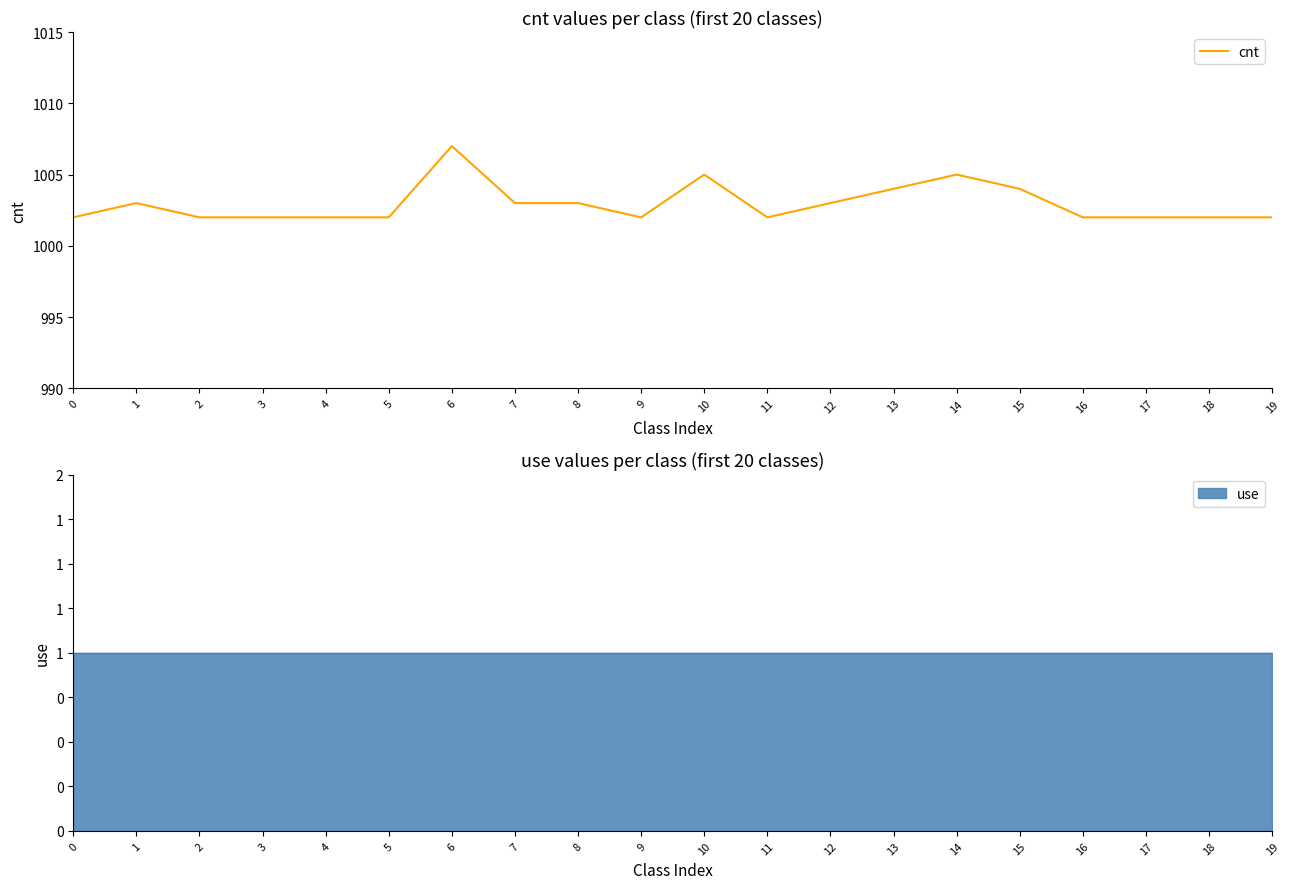

Rank the categories by value from highest to lowest.

6, 10, 14, 13, 15, 1, 7, 8, 12, 0, 2, 3, 4, 5, 9, 11, 16, 17, 18, 19